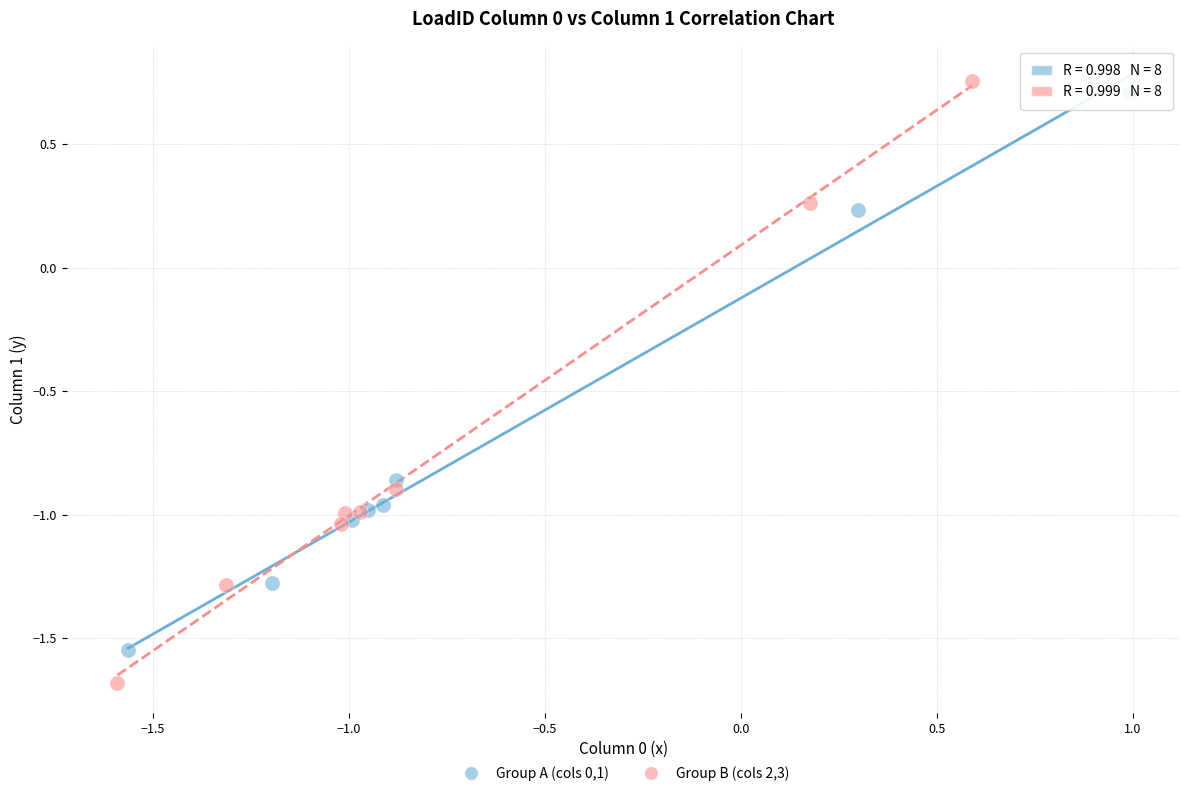

Which series has the largest Y range (max minus min)?

Group B (cols 2,3)